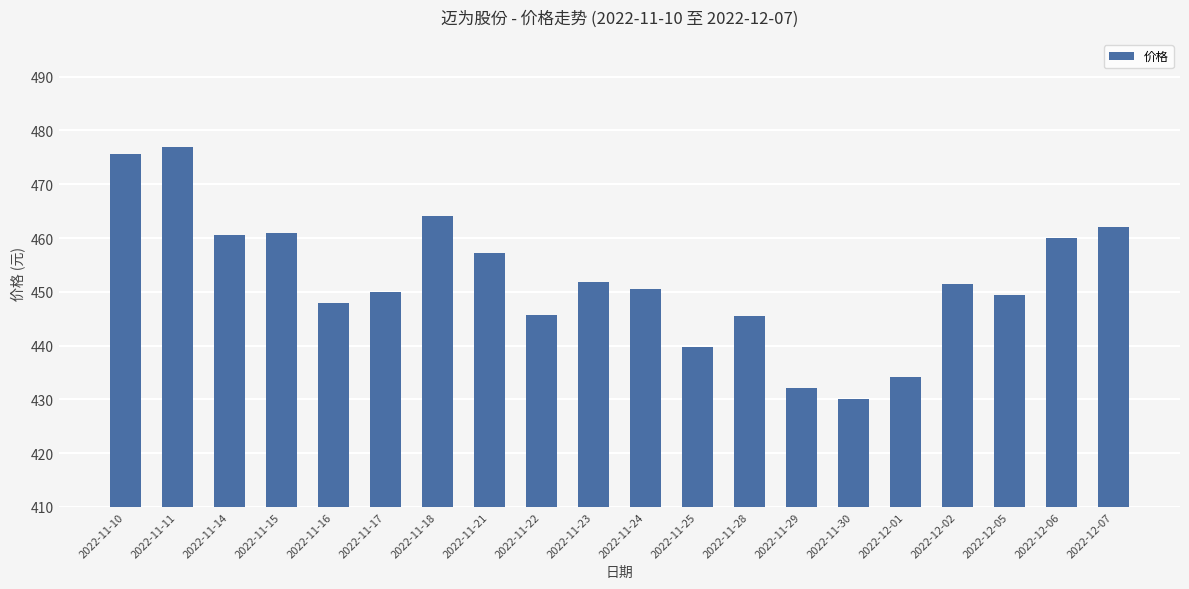

Are the bars grouped side by side (vs. stacked)?

No